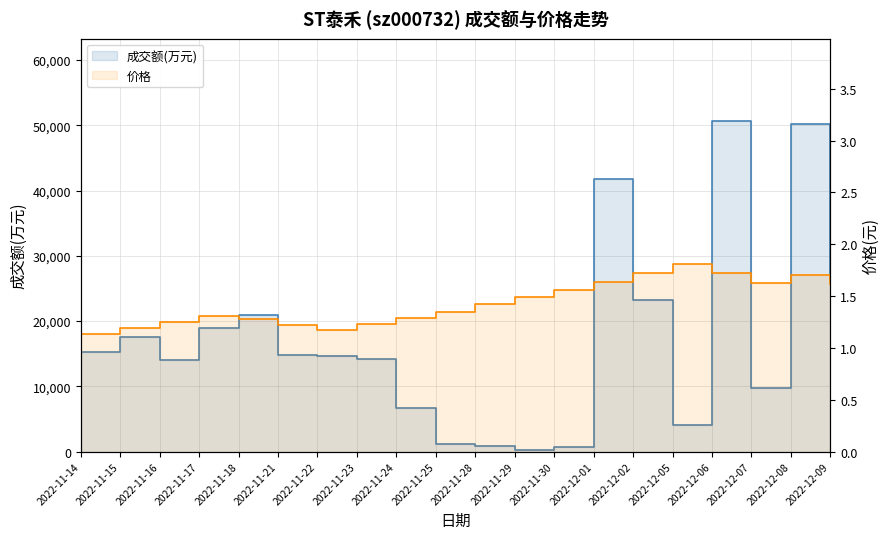

What is the label of the 14th point from the right?

2022-11-22